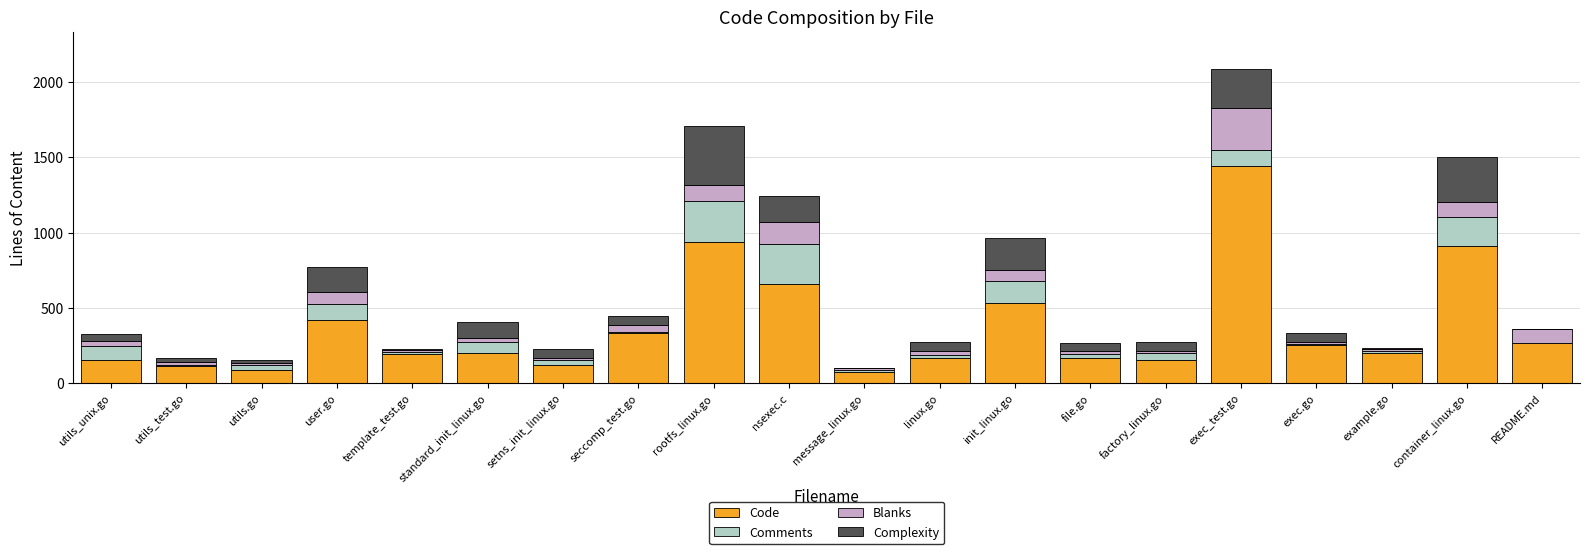

What value does the Code series have at file.go, to the nearest 100?

200